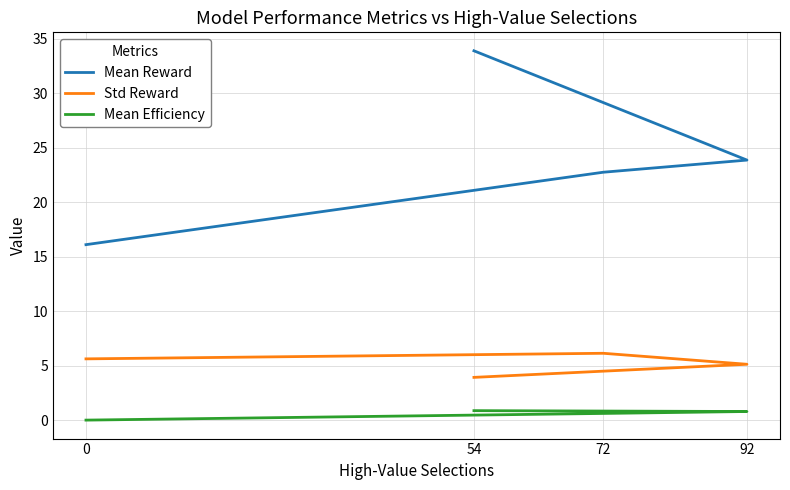

Reading left to right, transcribe all the data shown in this chart.

Mean Reward: 33.9	23.9	22.8	16.1
Std Reward: 3.9	5.1	6.1	5.6
Mean Efficiency: 0.9	0.8	0.6	0.0